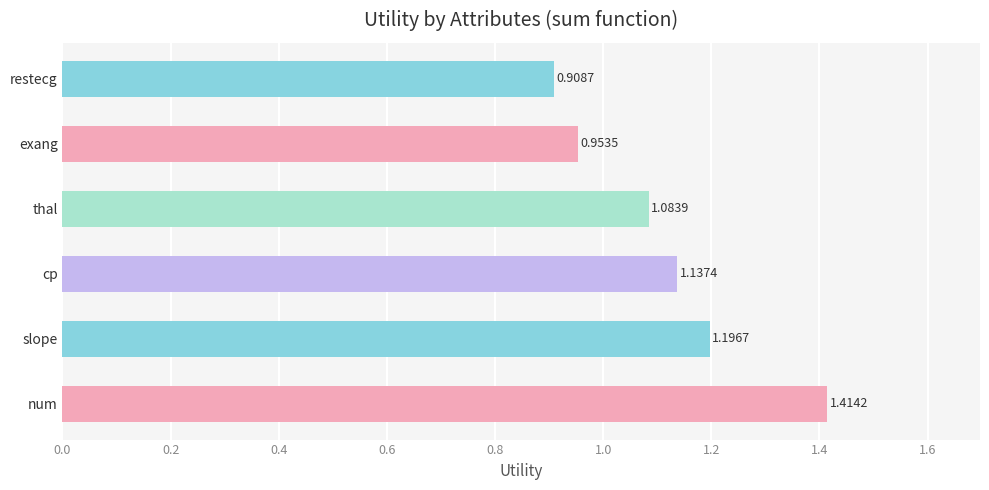

Rank the categories by value from highest to lowest.

num, slope, cp, thal, exang, restecg